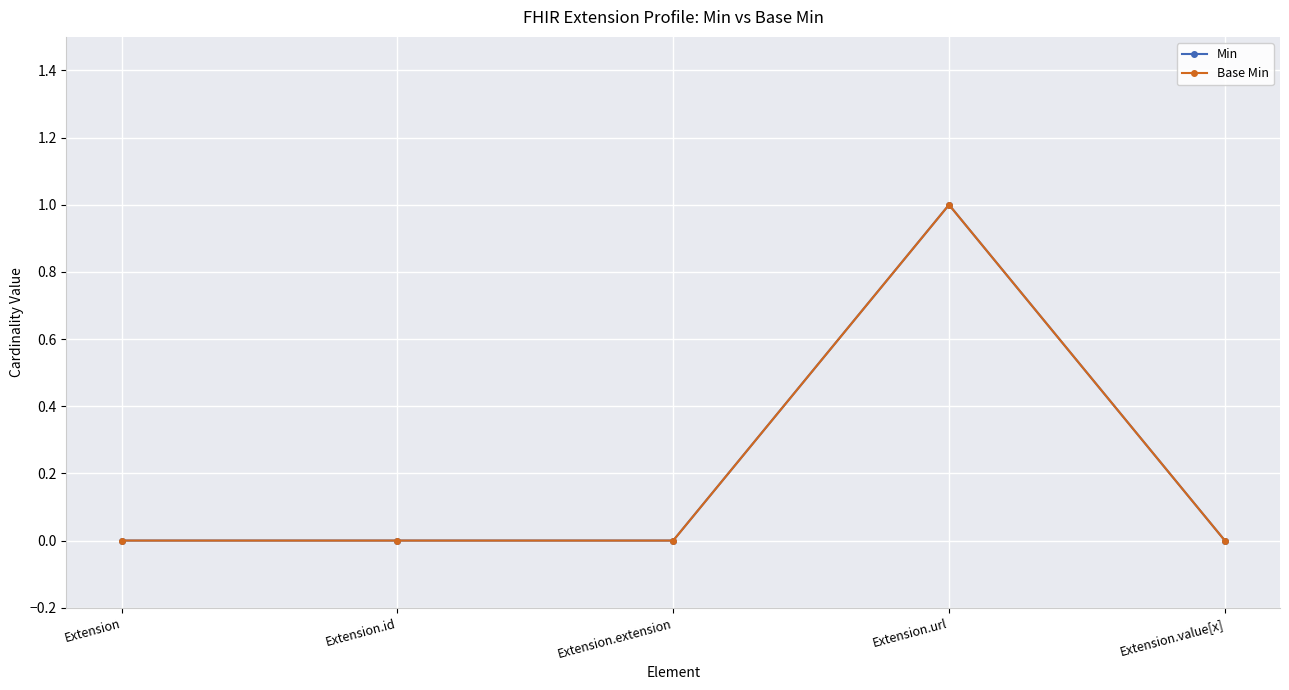

What is the label of the 4th point from the left?

Extension.url